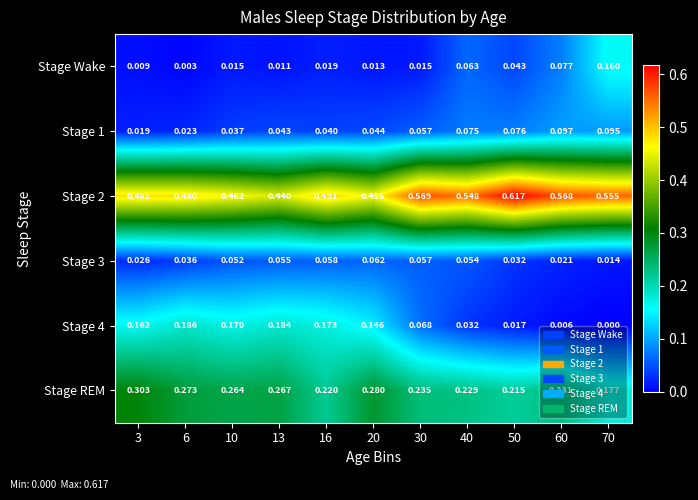

Is the value of Stage 4 at 60 greater than the value of Stage REM at 70?

No